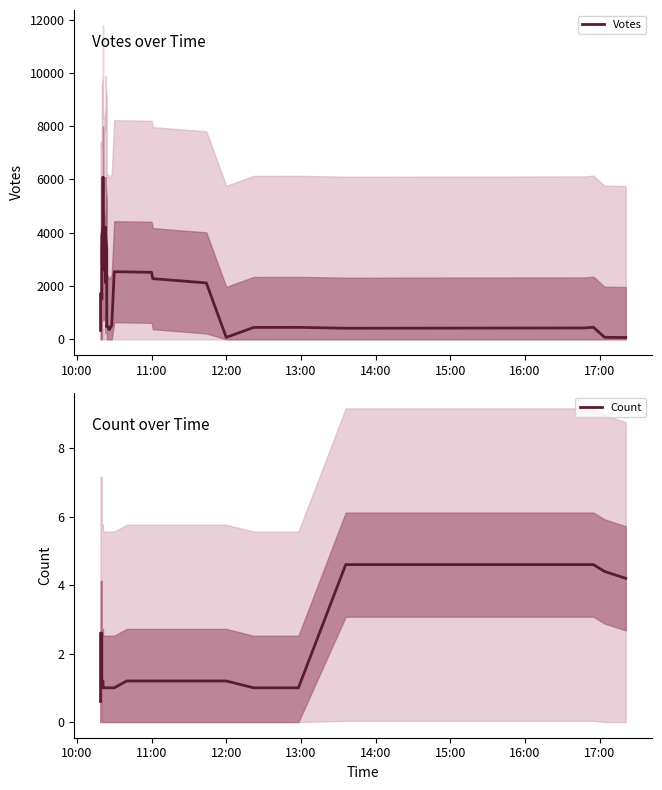

True or false: Votes and Count intersect in this chart.

False